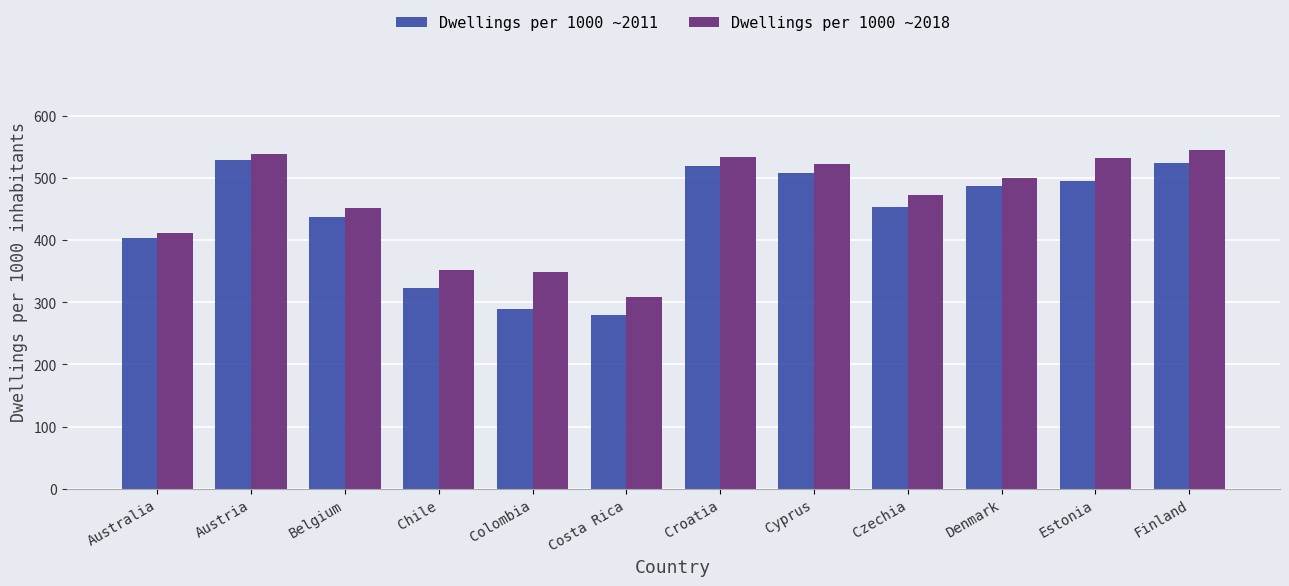

What is the highest value of the Dwellings per 1000 ~2018 series?

545.1